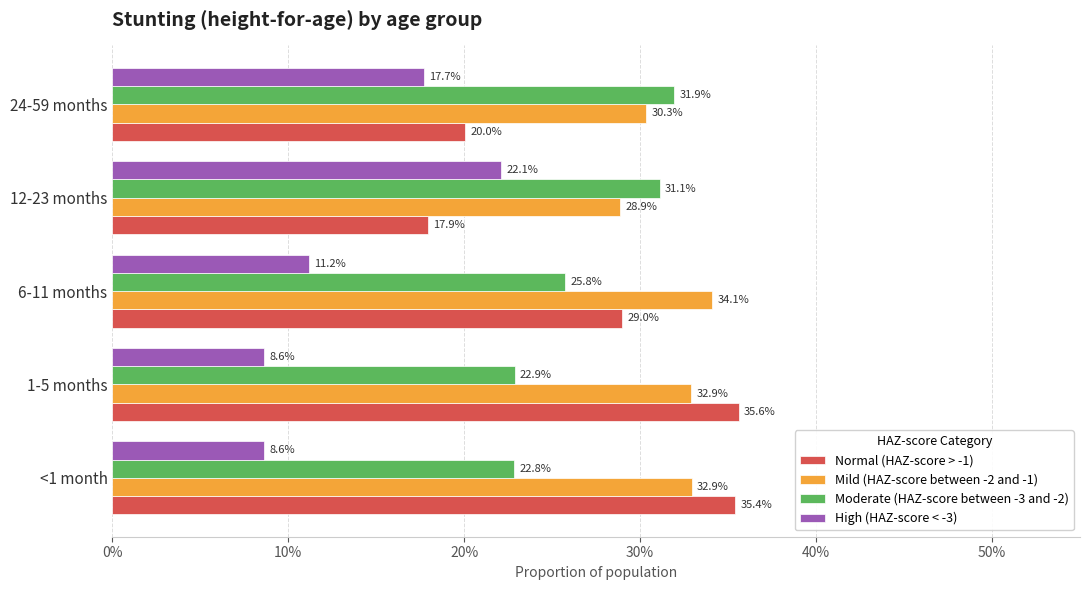

Reading left to right, extract all data points from this chart.

Normal (HAZ-score > -1): 0.4	0.4	0.3	0.2	0.2
Mild (HAZ-score between -2 and -1): 0.3	0.3	0.3	0.3	0.3
Moderate (HAZ-score between -3 and -2): 0.2	0.2	0.3	0.3	0.3
High (HAZ-score < -3): 0.1	0.1	0.1	0.2	0.2